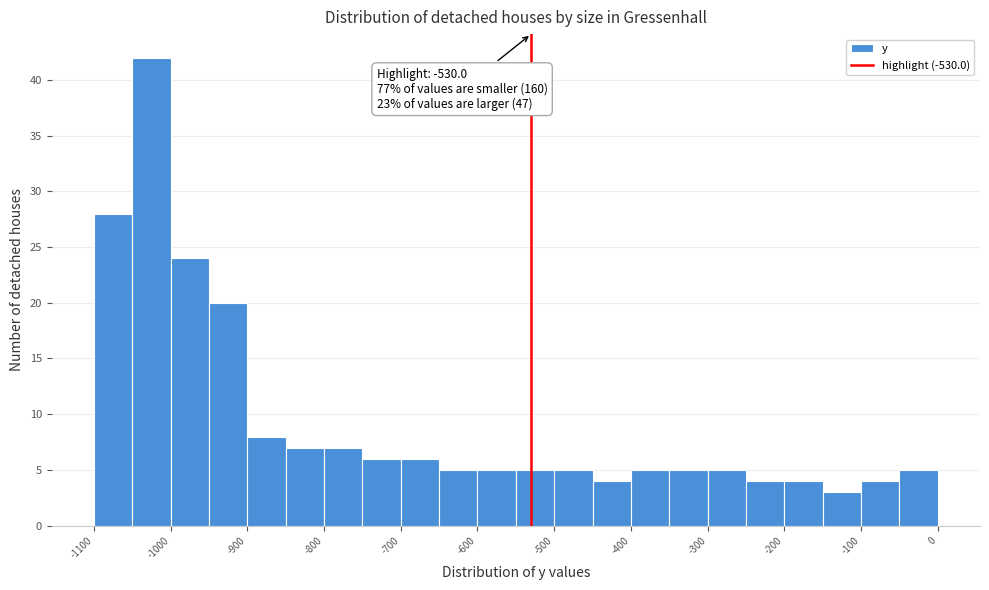

Over which range of the x-axis is the bar tallest?

-1050 to -1000